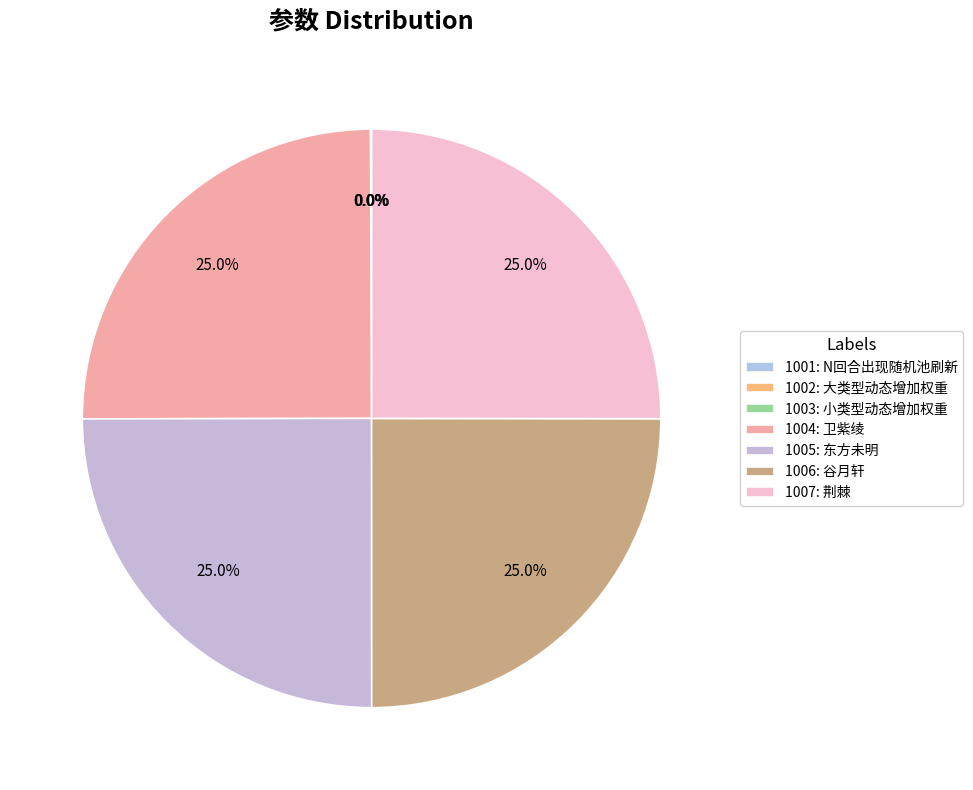

Which category has the biggest portion of the pie?

1007